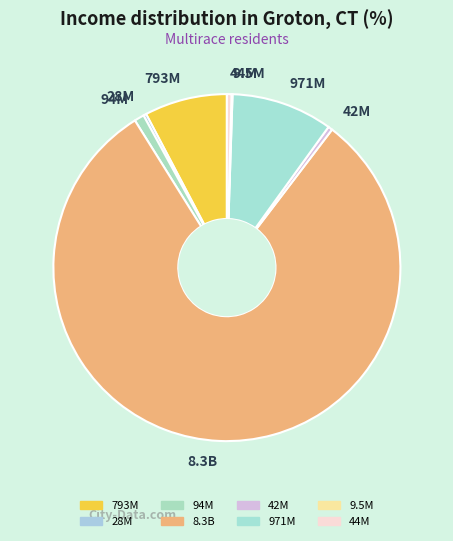

Does 94M account for over 50% of the chart?

No